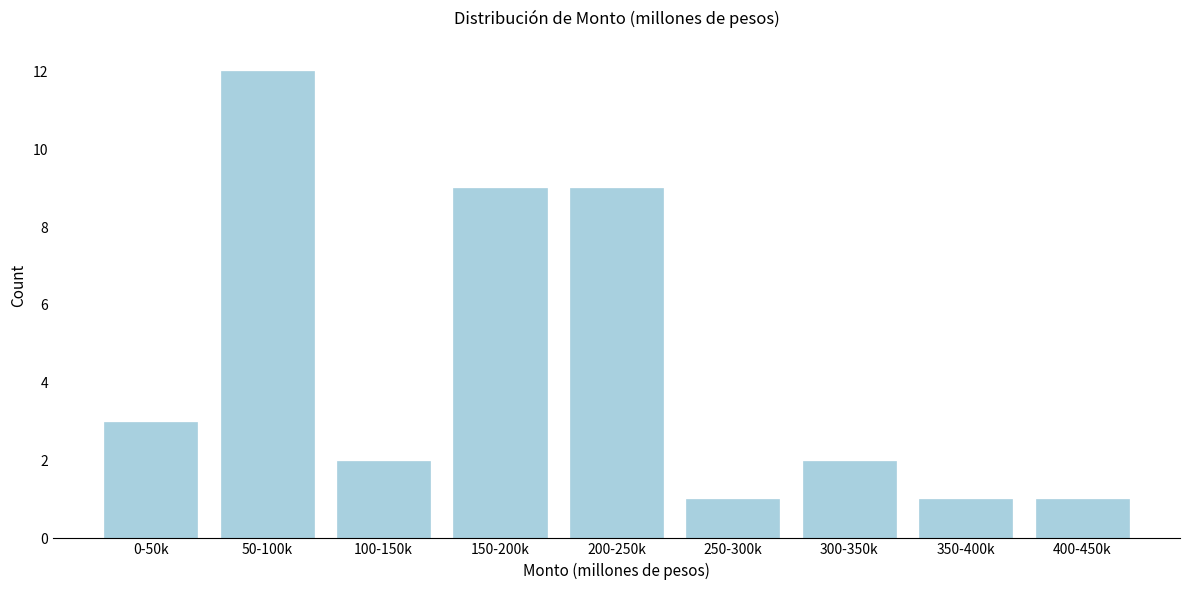

Reading right to left, what are all the values shown in this chart?

1	1	2	1	9	9	2	12	3